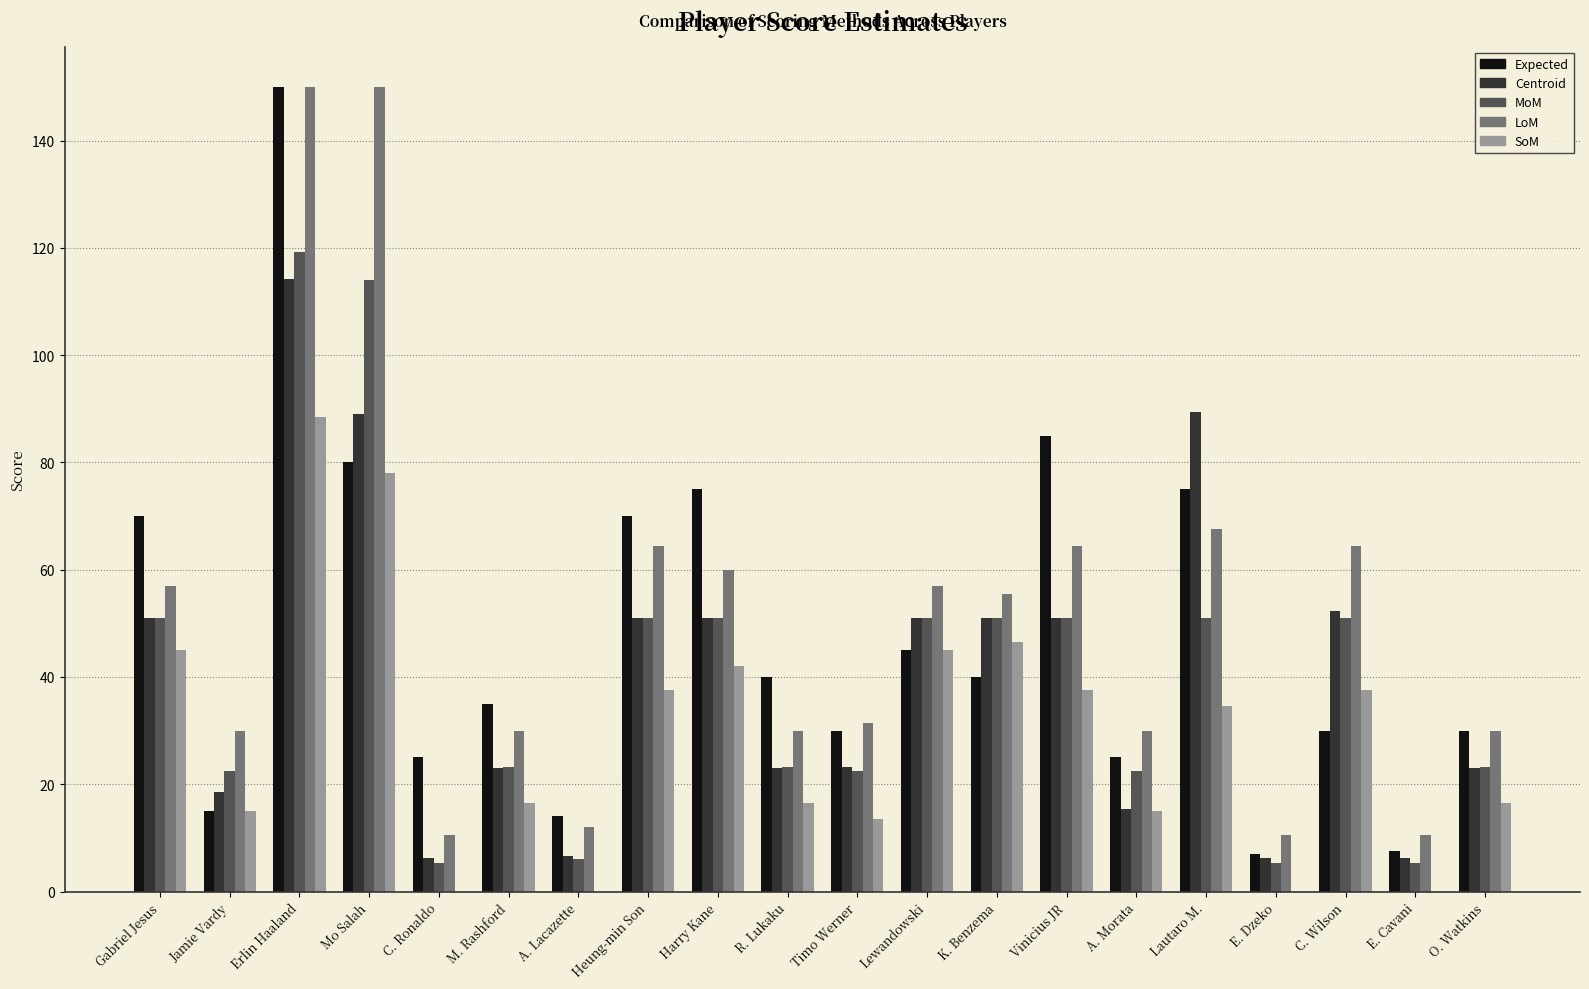

What are all the series names shown in the legend?

Expected, Centroid, MoM, LoM, SoM